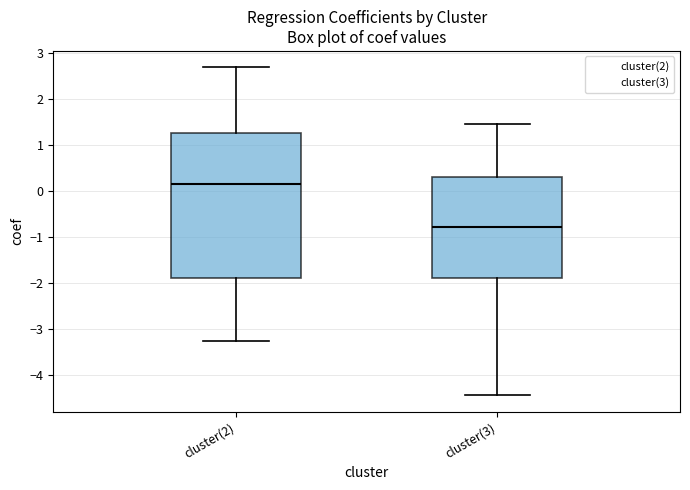

Where does the median line of the box for cluster(2) sit on the y-axis? The values are not printed on the chart, so give them approximately, as read against the axis.

0.1